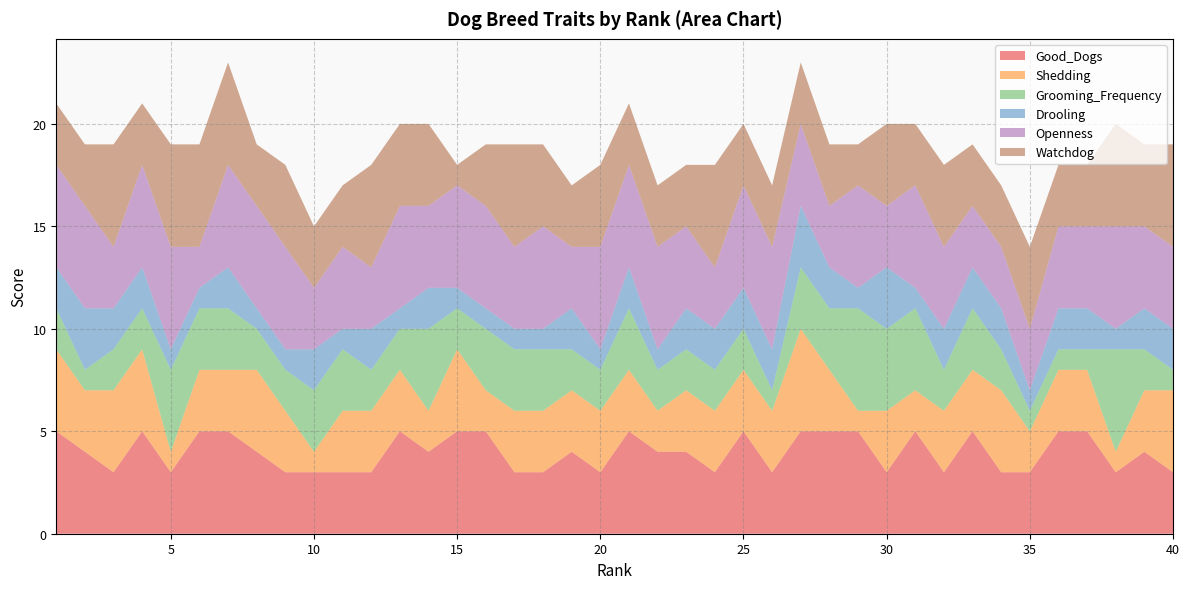

Reading right to left, what are all the values shown in this chart?

Good_Dogs: 40=3	39=4	38=3	37=5	36=5	35=3	34=3	33=5	32=3	31=5	30=3	29=5	28=5	27=5	26=3	25=5	24=3	23=4	22=4	21=5	20=3	19=4	18=3	17=3	16=5	15=5	14=4	13=5	12=3	11=3	10=3	9=3	8=4	7=5	6=5	5=3	4=5	3=3	2=4	1=5
Shedding: 40=4	39=3	38=1	37=3	36=3	35=2	34=4	33=3	32=3	31=2	30=3	29=1	28=3	27=5	26=3	25=3	24=3	23=3	22=2	21=3	20=3	19=3	18=3	17=3	16=2	15=4	14=2	13=3	12=3	11=3	10=1	9=3	8=4	7=3	6=3	5=1	4=4	3=4	2=3	1=4
Grooming_Frequency: 40=1	39=2	38=5	37=1	36=1	35=1	34=2	33=3	32=2	31=4	30=4	29=5	28=3	27=3	26=1	25=2	24=2	23=2	22=2	21=3	20=2	19=2	18=3	17=3	16=3	15=2	14=4	13=2	12=2	11=3	10=3	9=2	8=2	7=3	6=3	5=4	4=2	3=2	2=1	1=2
Drooling: 40=2	39=2	38=1	37=2	36=2	35=1	34=2	33=2	32=2	31=1	30=3	29=1	28=2	27=3	26=2	25=2	24=2	23=2	22=1	21=2	20=1	19=2	18=1	17=1	16=1	15=1	14=2	13=1	12=2	11=1	10=2	9=1	8=1	7=2	6=1	5=1	4=2	3=2	2=3	1=2
Openness: 40=4	39=4	38=5	37=4	36=4	35=3	34=3	33=3	32=4	31=5	30=3	29=5	28=3	27=4	26=5	25=5	24=3	23=4	22=5	21=5	20=5	19=3	18=5	17=4	16=5	15=5	14=4	13=5	12=3	11=4	10=3	9=5	8=5	7=5	6=2	5=5	4=5	3=3	2=5	1=5
Watchdog: 40=5	39=4	38=5	37=3	36=3	35=4	34=3	33=3	32=4	31=3	30=4	29=2	28=3	27=3	26=3	25=3	24=5	23=3	22=3	21=3	20=4	19=3	18=4	17=5	16=3	15=1	14=4	13=4	12=5	11=3	10=3	9=4	8=3	7=5	6=5	5=5	4=3	3=5	2=3	1=3